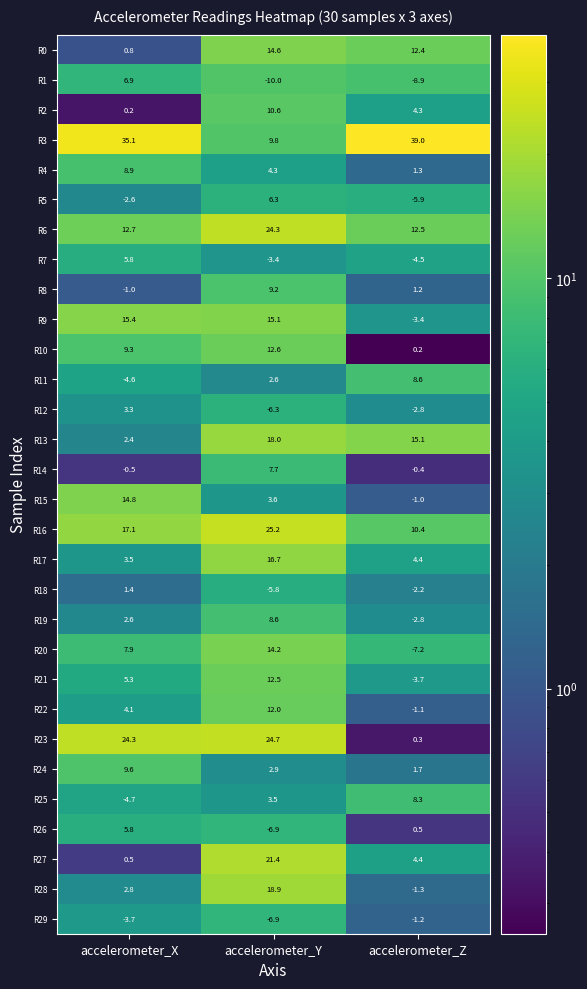

What is the sum of the R22 values at accelerometer_Y and accelerometer_Z?

10.9